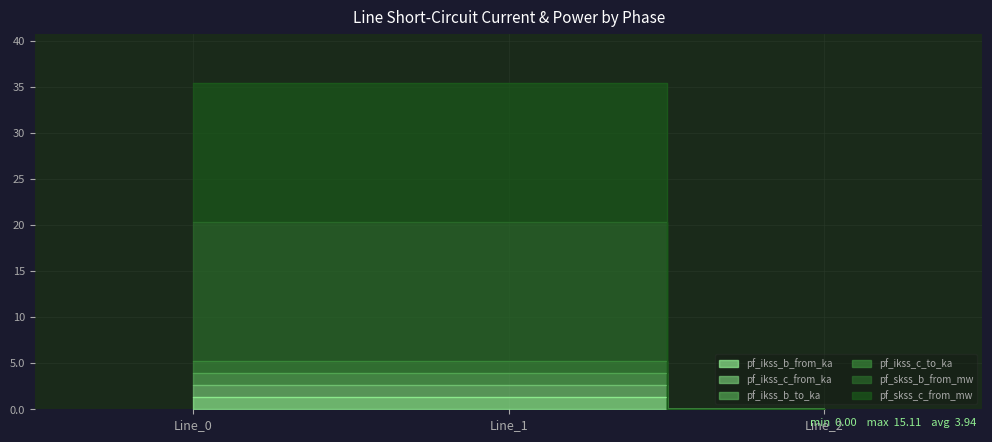

How many positive values does the pf_ikss_b_from_ka series have?

2